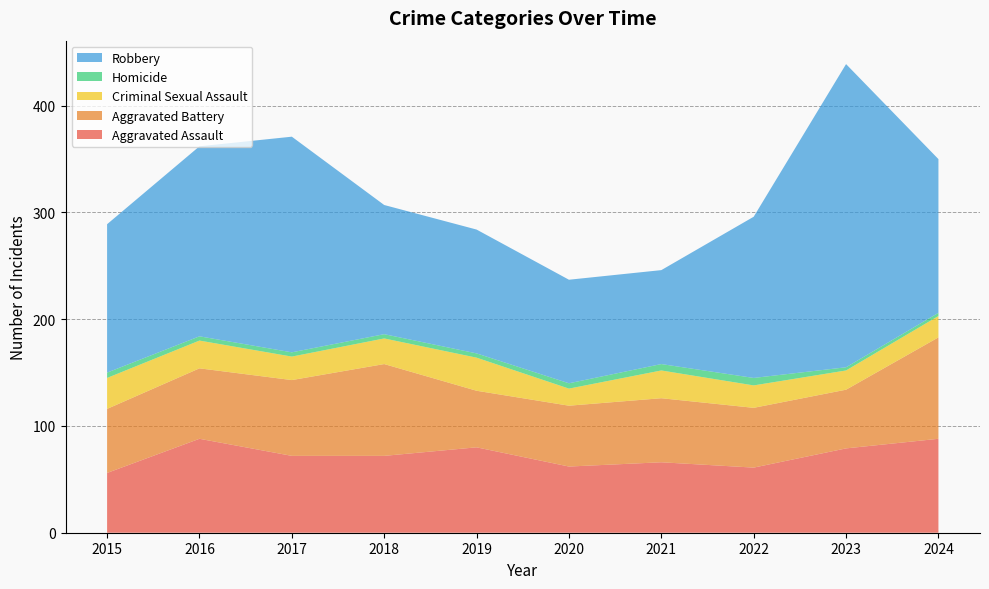

Reading left to right, transcribe all the data shown in this chart.

Aggravated Assault: 56	88	72	72	80	62	66	61	79	88
Aggravated Battery: 60	66	71	86	53	57	60	56	55	95
Criminal Sexual Assault: 29	26	22	24	31	16	26	21	18	20
Homicide: 5	4	4	4	4	5	6	7	3	3
Robbery: 139	178	202	121	116	97	88	151	284	144